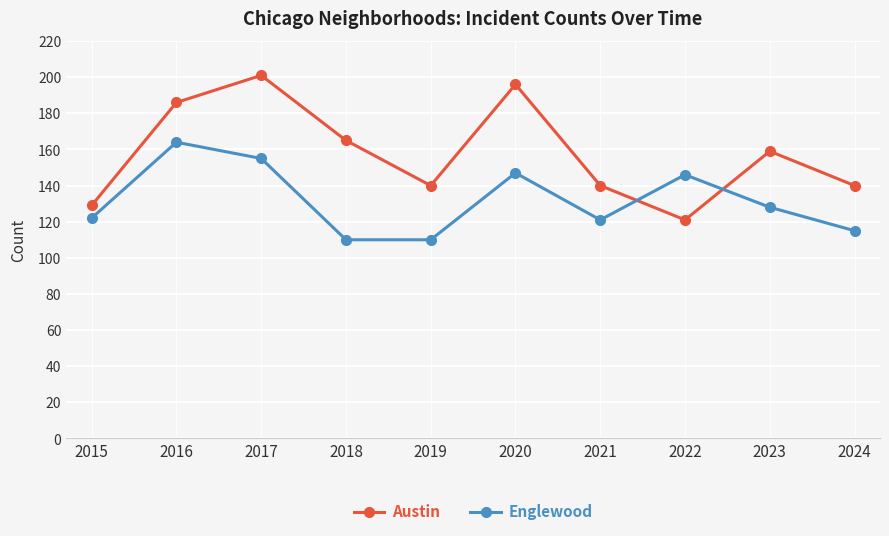

True or false: Englewood has more than 1 interior local peaks.

True